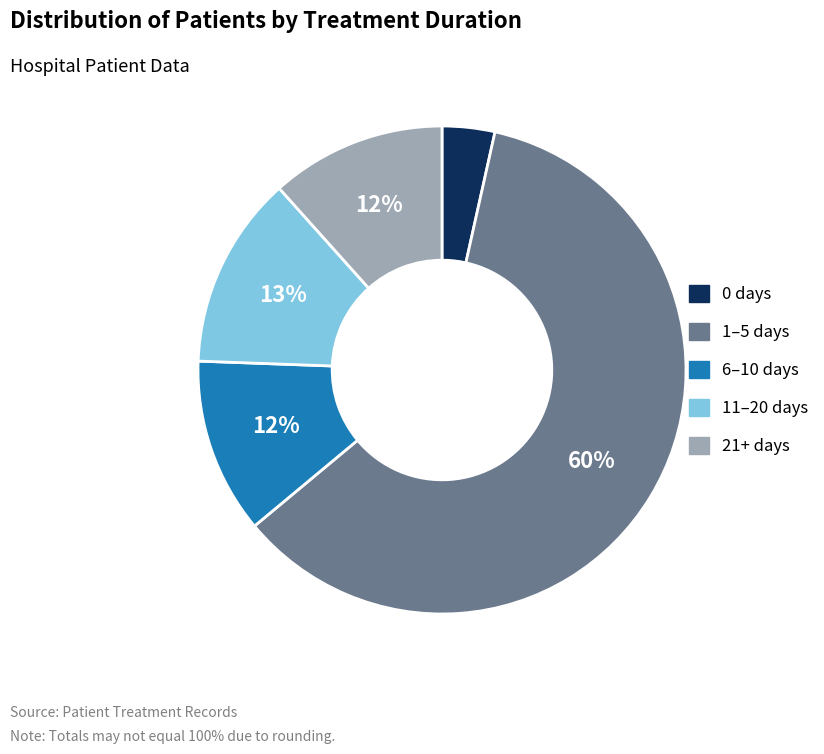

To the nearest percent, what is the difference between the largest and smallest slice percentages?

57%